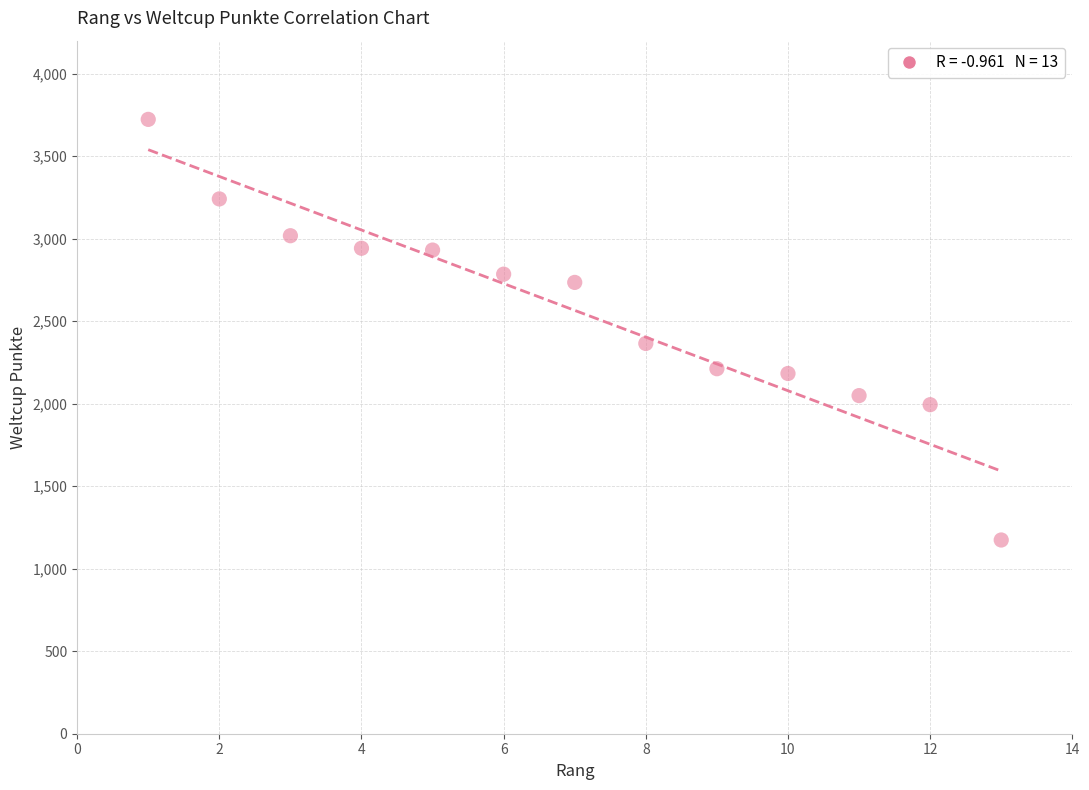

What is the range of X values (max minus min)?

12